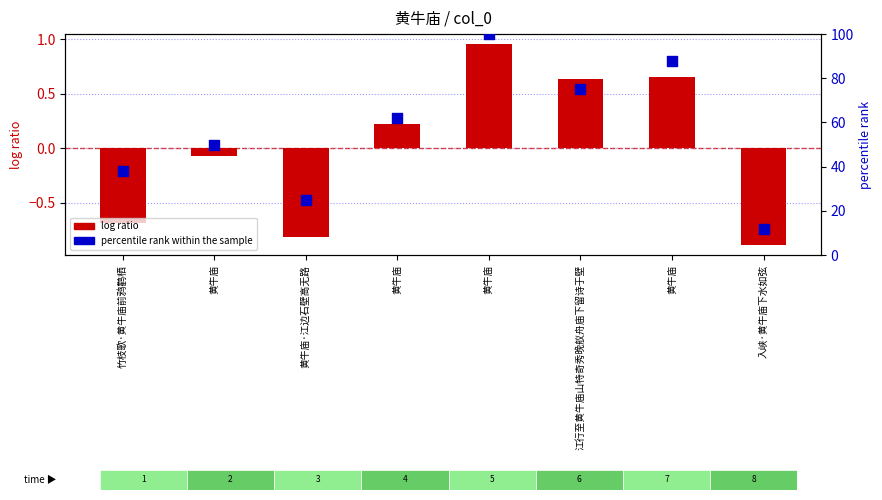

Which series contains the lowest Y value?

log ratio